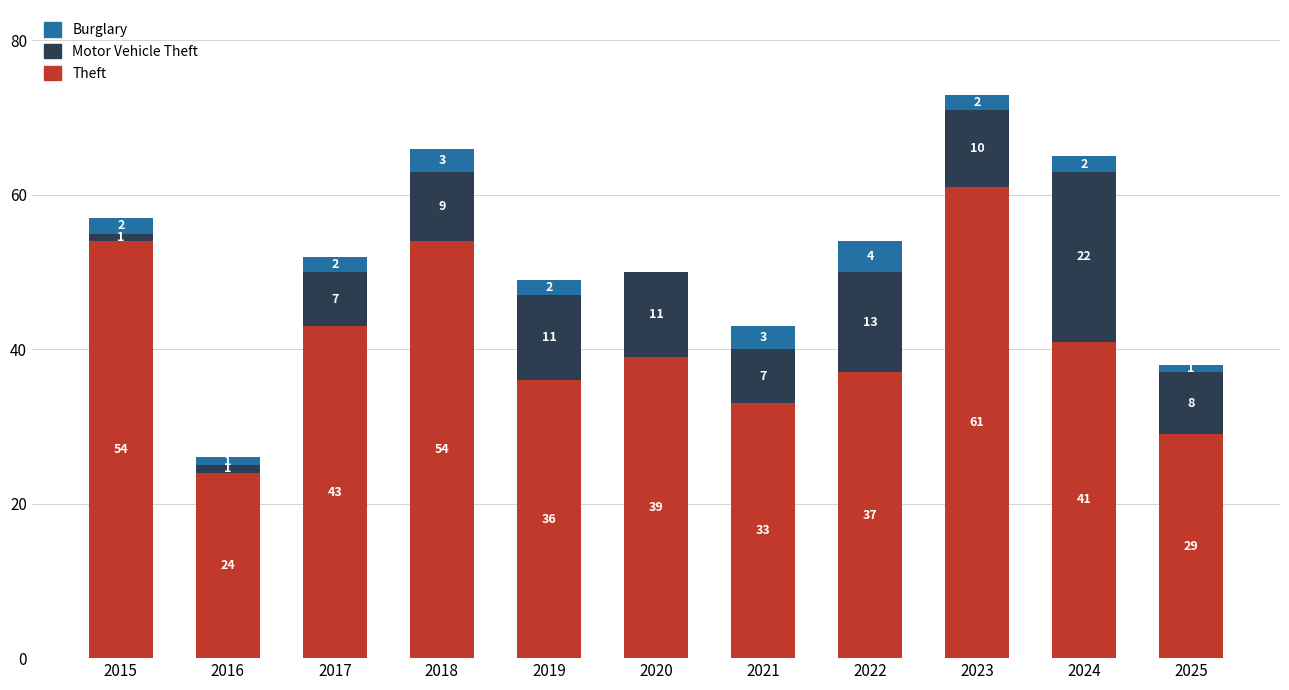

At which category is the sum across all series the highest?

2023